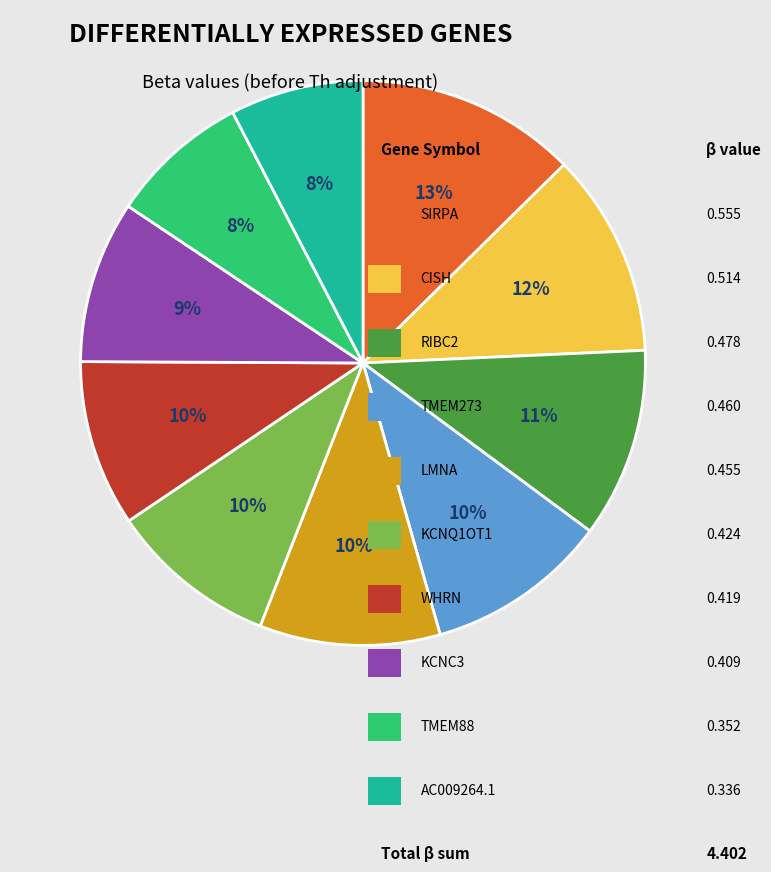

To the nearest percent, what is the average slice percentage?

10%